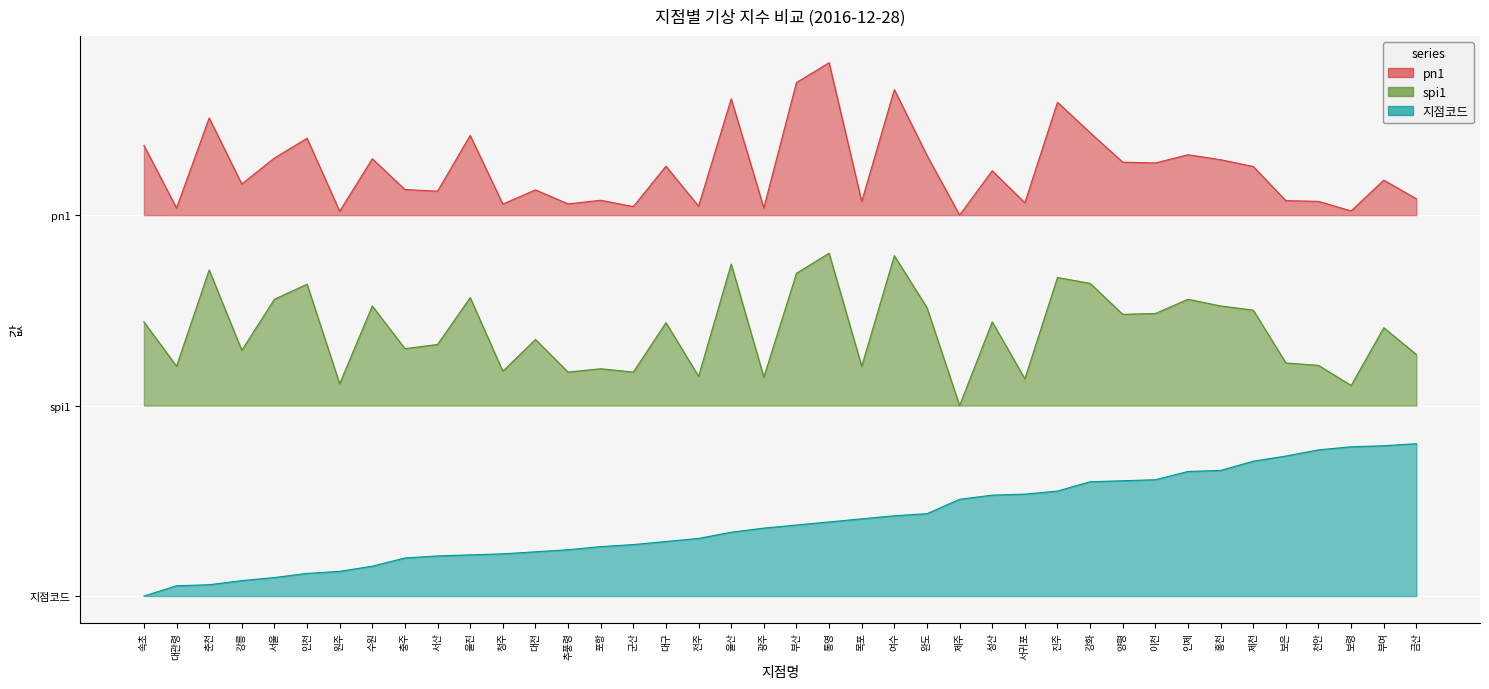

What is the approximate value of pn1 at 청주?

2.1